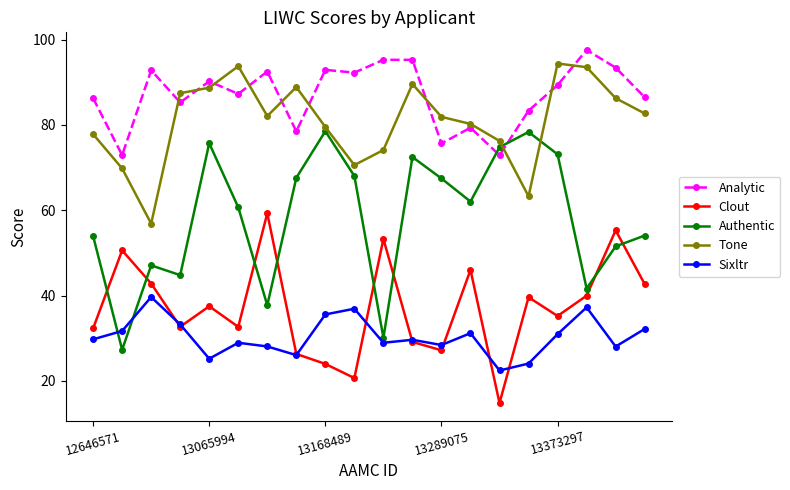

Which series has the largest total across all categories?

Analytic